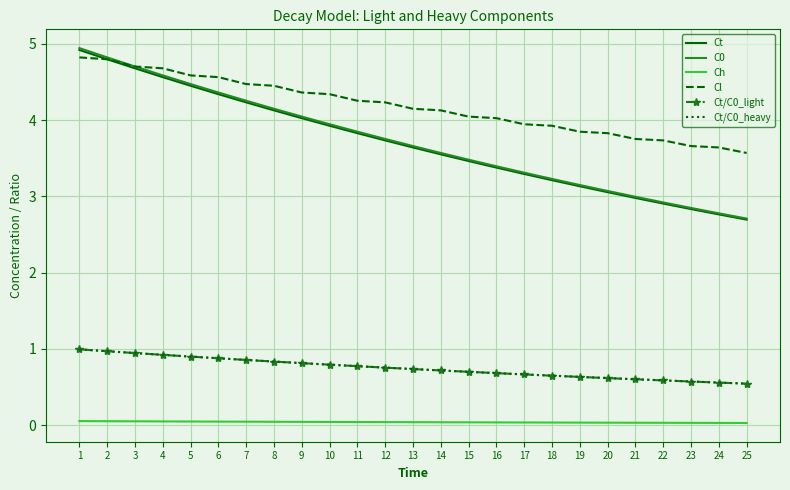

Which series has the largest total across all categories?

Cl